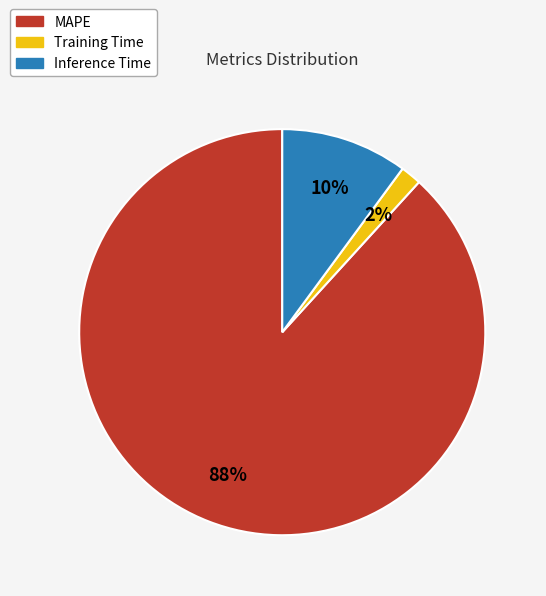

Count the number of slices in the pie.

3